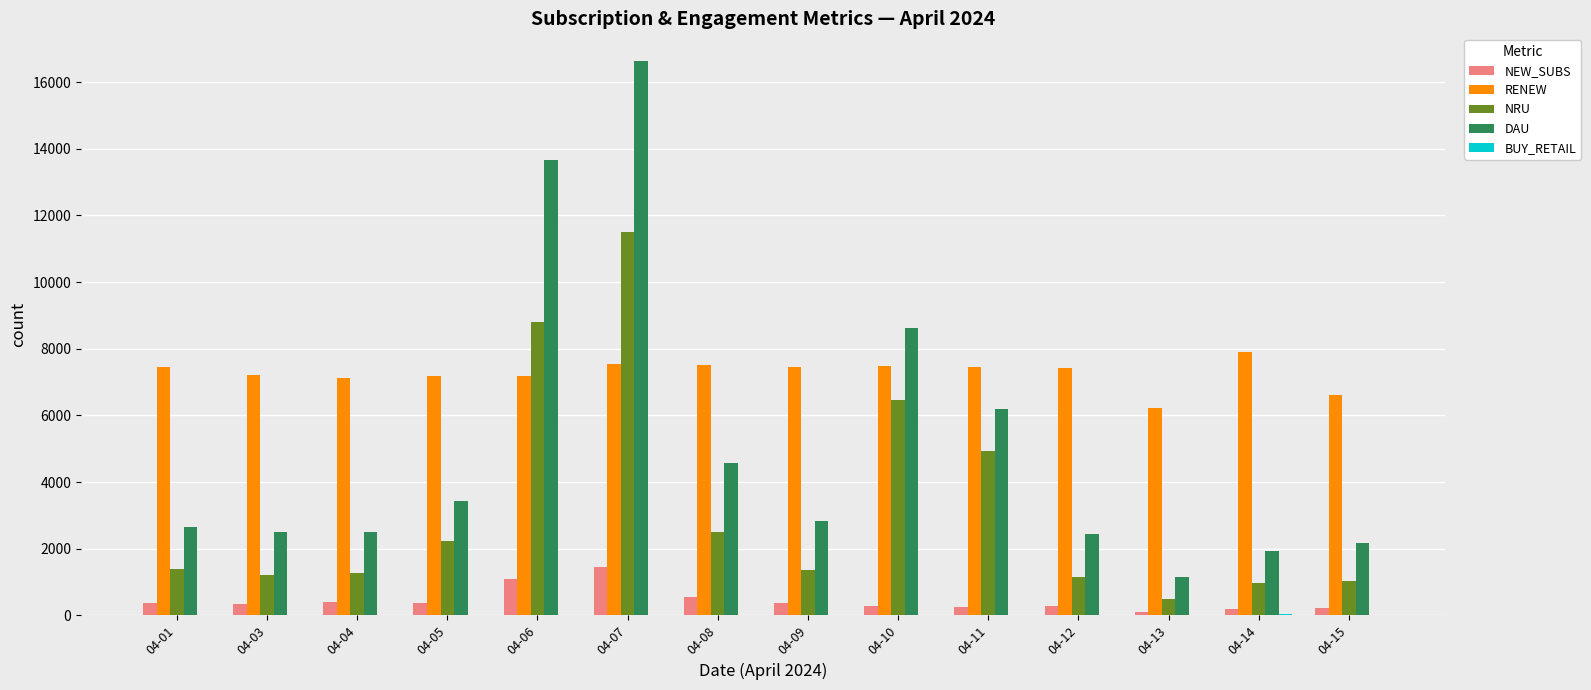

Between 04-06 and 04-14, which series saw the biggest shift?

DAU